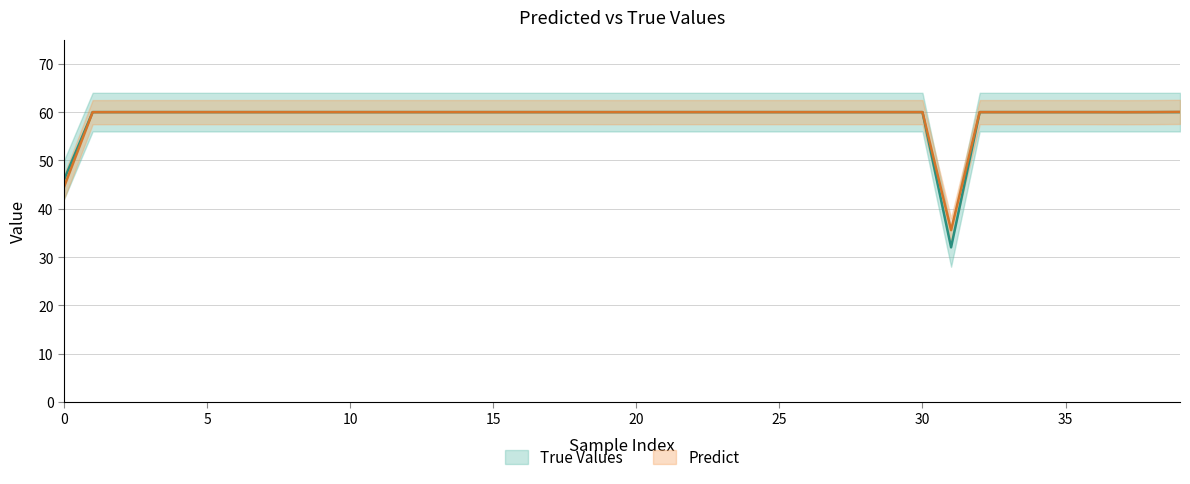

What are all the series names shown in the legend?

Predict, True Values